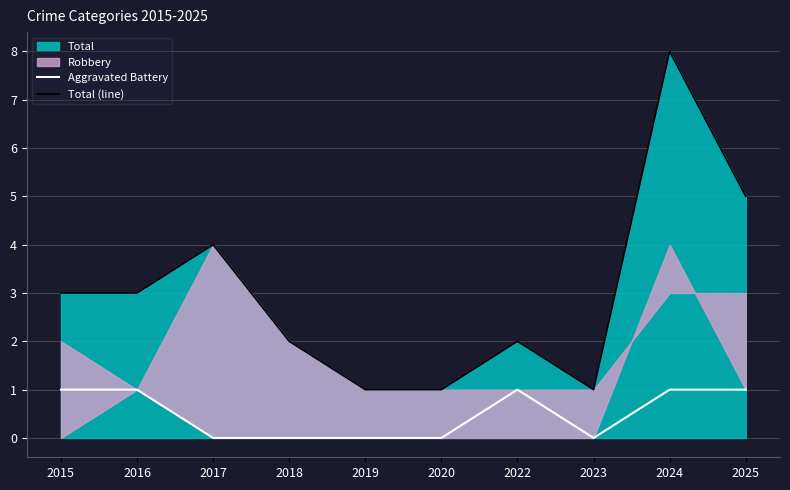

True or false: Total (line) and Aggravated Battery cross at least once.

False